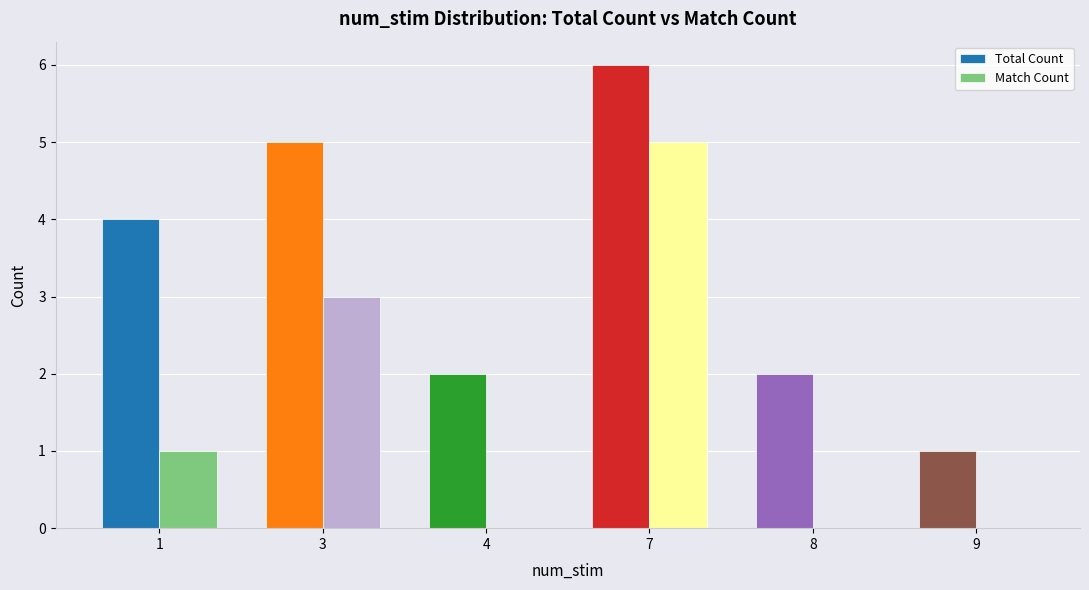

What is the difference between the Match Count values at 1 and 3?

2